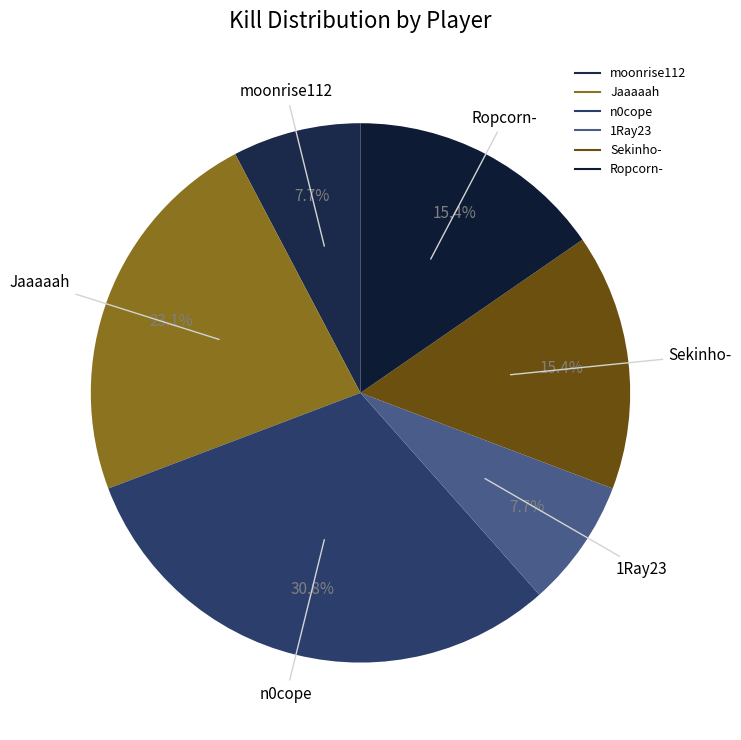

Which category has the biggest portion of the pie?

n0cope